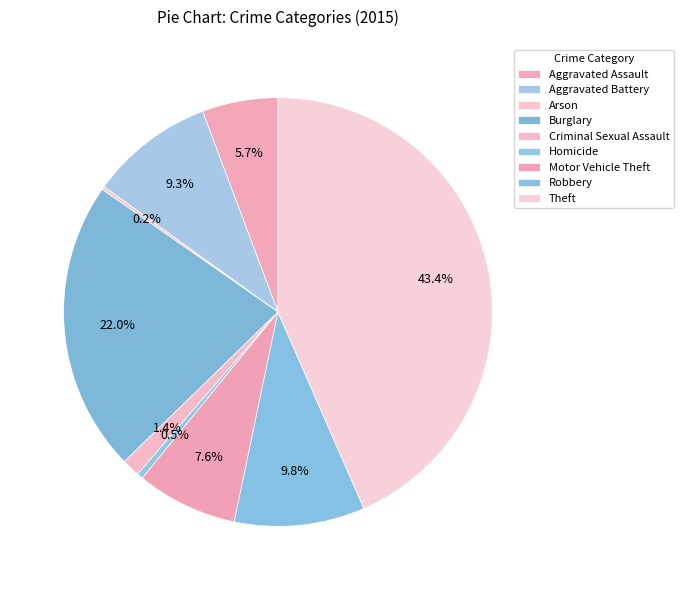

To the nearest percent, what percentage of the pie is Aggravated Assault?

6%